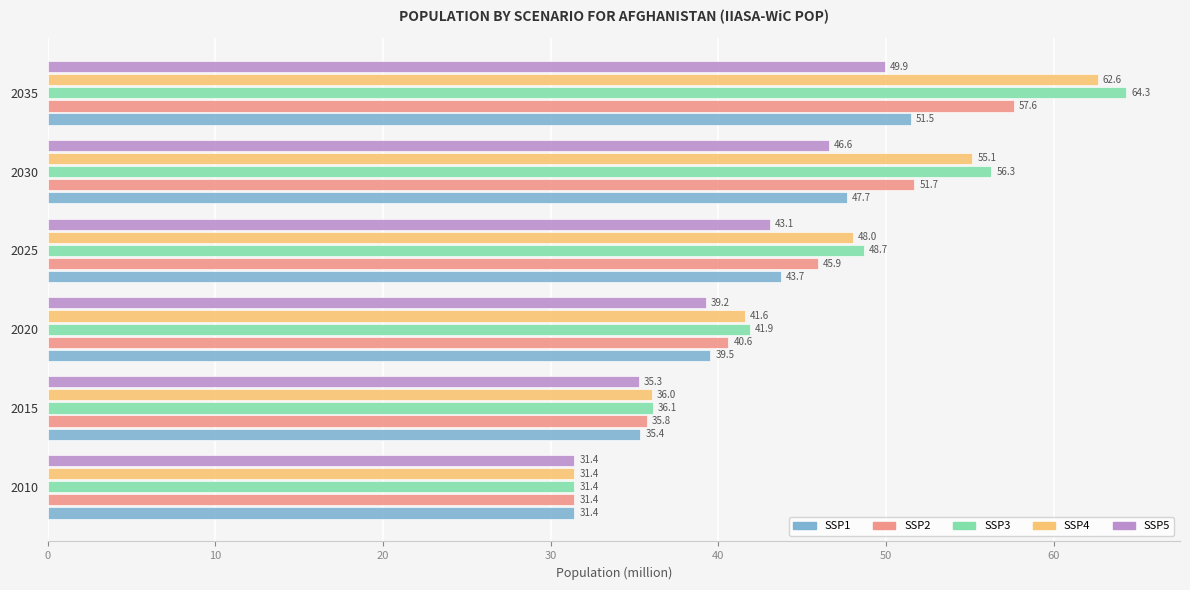

At 2025, list the series in order from smallest to largest.

SSP5, SSP1, SSP2, SSP4, SSP3